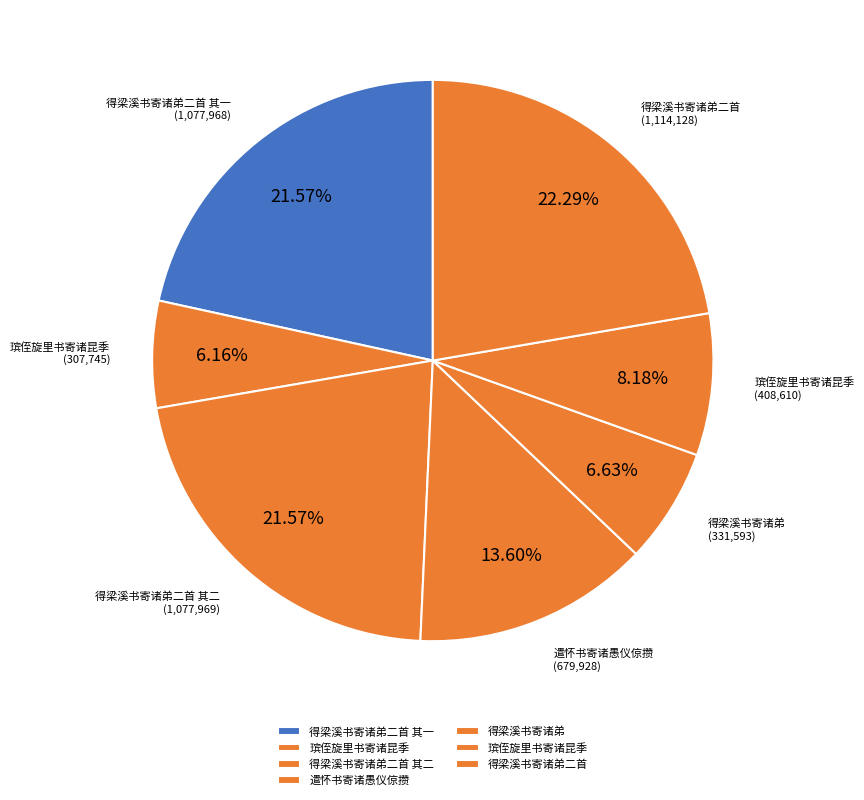

Is there any slice that represents more than half of the pie?

No